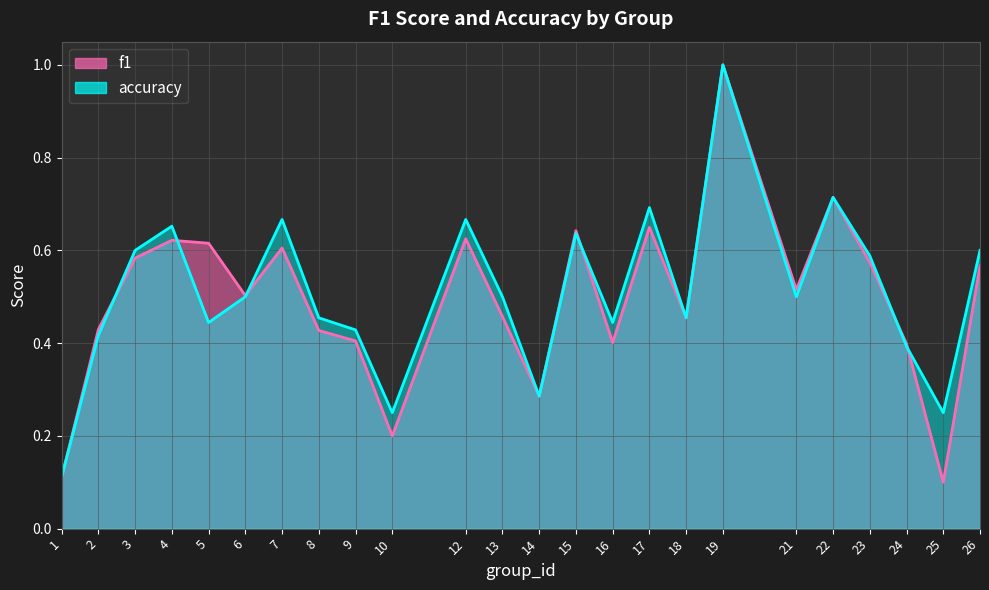

Which has a higher value, 6 or 21?

21